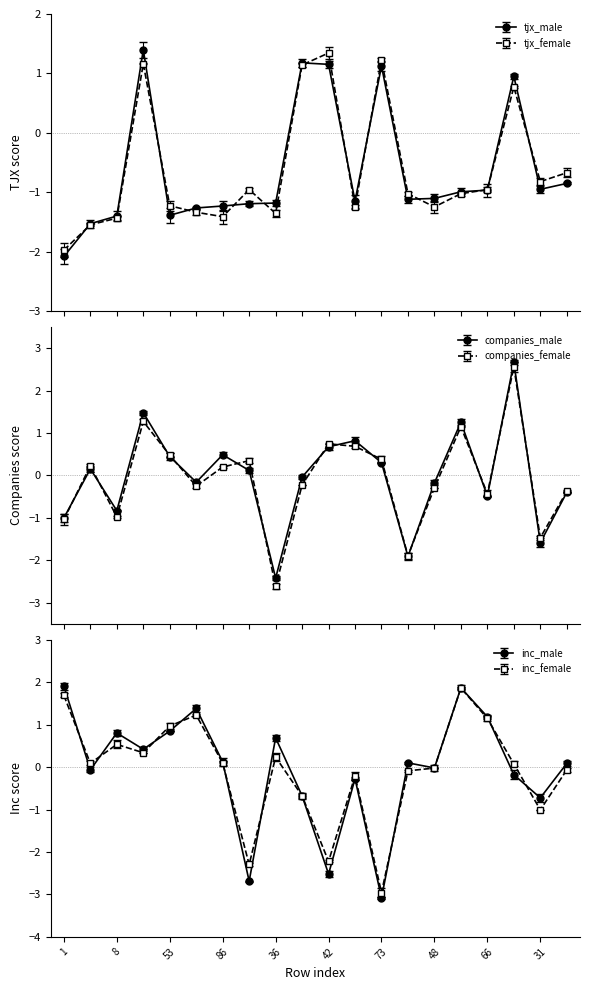

True or false: tjx_male has more than 1 points higher than both neighbors.

True